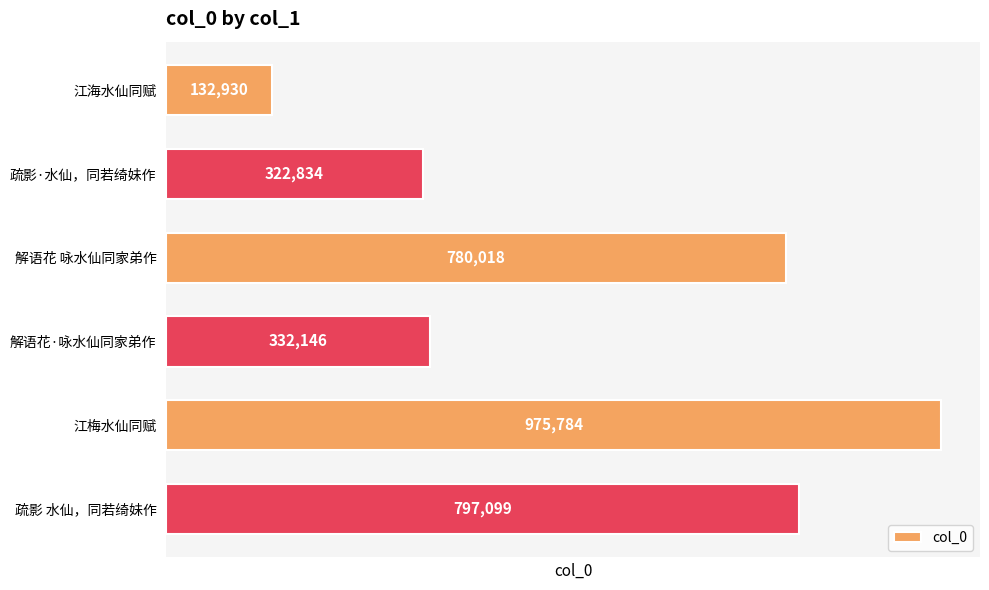

List the labels in order of value, smallest first.

江海水仙同赋, 疏影·水仙，同若绮妹作, 解语花·咏水仙同家弟作, 解语花 咏水仙同家弟作, 疏影 水仙，同若绮妹作, 江梅水仙同赋